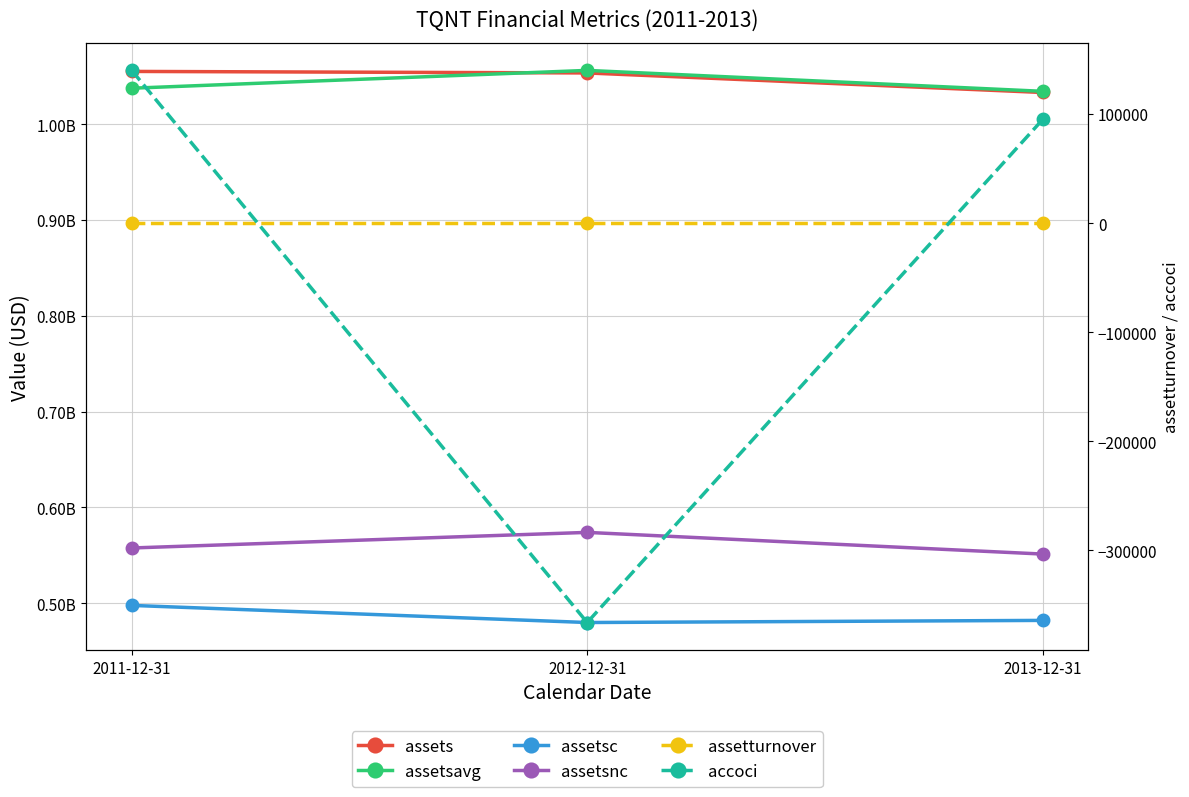

The value of assetturnover at 2012-12-31 is 0.4. True or false?

False